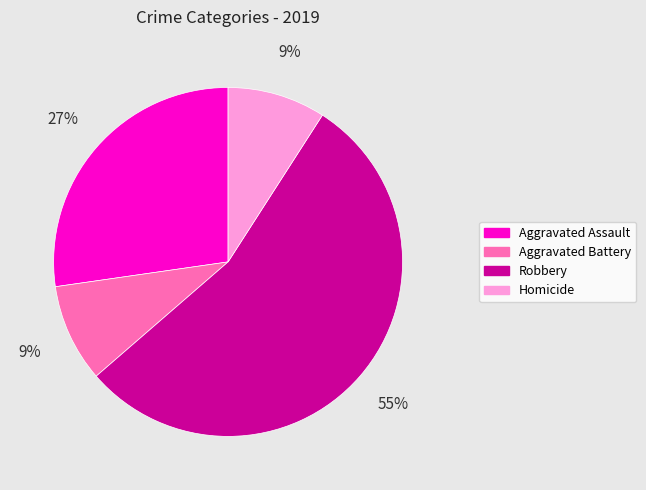

True or false: Aggravated Assault accounts for 36% of the total.

False